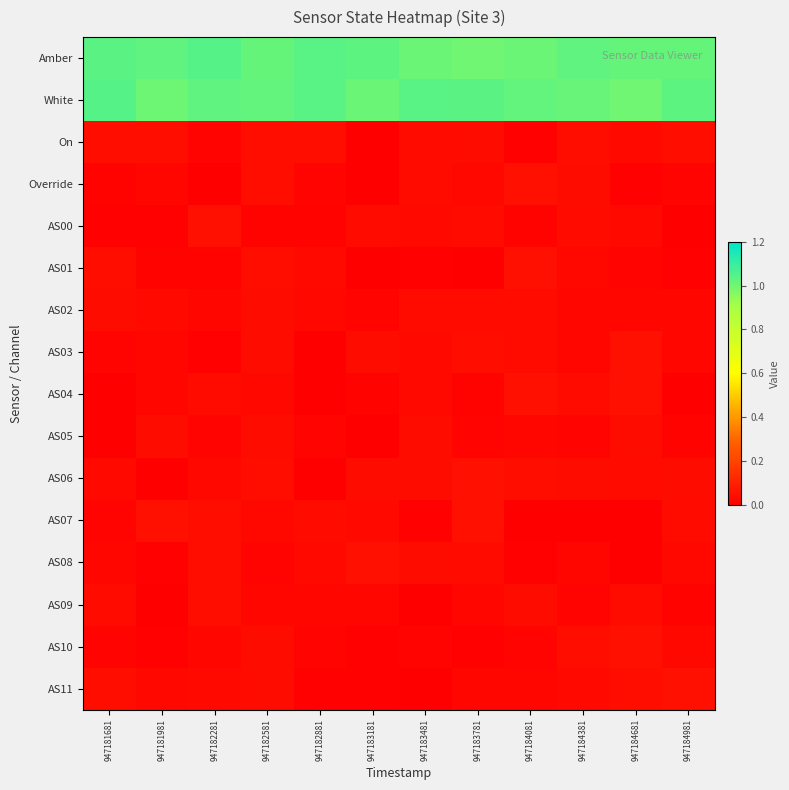

Reading left to right, transcribe all the data shown in this chart.

row_0: 1.0	1.0	1.0	1.0	1.0	1.0	1.0	1.0	1.0	1.0	1.0	1.0
row_1: 1.0	1.0	1.0	1.0	1.0	1.0	1.0	1.0	1.0	1.0	1.0	1.0
row_2: 0.0	0.0	0.0	0.0	0.0	0.0	0.0	0.0	0.0	0.0	0.0	0.0
row_3: 0.0	0.0	0.0	0.0	0.0	0.0	0.0	0.0	0.0	0.0	0.0	0.0
row_4: 0.0	0.0	0.0	0.0	0.0	0.0	0.0	0.0	0.0	0.0	0.0	0.0
row_5: 0.0	0.0	0.0	0.0	0.0	0.0	0.0	0.0	0.0	0.0	0.0	0.0
row_6: 0.0	0.0	0.0	0.0	0.0	0.0	0.0	0.0	0.0	0.0	0.0	0.0
row_7: 0.0	0.0	0.0	0.0	0.0	0.0	0.0	0.0	0.0	0.0	0.0	0.0
row_8: 0.0	0.0	0.0	0.0	0.0	0.0	0.0	0.0	0.0	0.0	0.0	0.0
row_9: 0.0	0.0	0.0	0.0	0.0	0.0	0.0	0.0	0.0	0.0	0.0	0.0
row_10: 0.0	0.0	0.0	0.0	0.0	0.0	0.0	0.0	0.0	0.0	0.0	0.0
row_11: 0.0	0.0	0.0	0.0	0.0	0.0	0.0	0.0	0.0	0.0	0.0	0.0
row_12: 0.0	0.0	0.0	0.0	0.0	0.0	0.0	0.0	0.0	0.0	0.0	0.0
row_13: 0.0	0.0	0.0	0.0	0.0	0.0	0.0	0.0	0.0	0.0	0.0	0.0
row_14: 0.0	0.0	0.0	0.0	0.0	0.0	0.0	0.0	0.0	0.0	0.0	0.0
row_15: 0.0	0.0	0.0	0.0	0.0	0.0	0.0	0.0	0.0	0.0	0.0	0.0